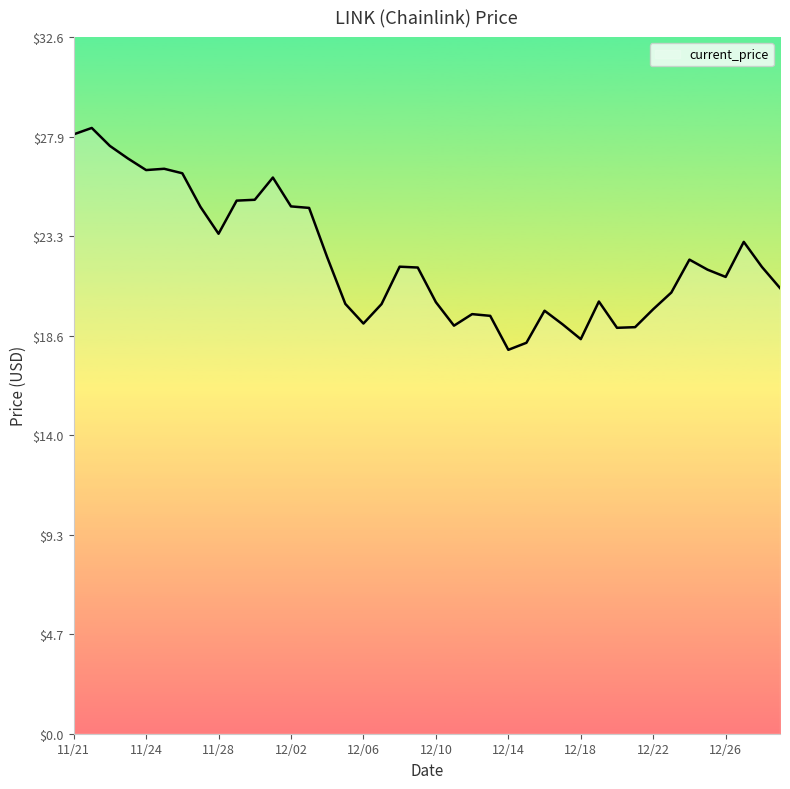

What is the minimum value shown in the chart?

18.0